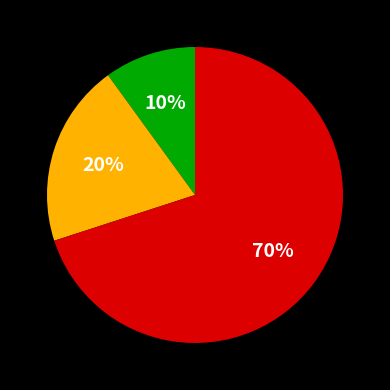

Is there a majority slice in this chart?

Yes